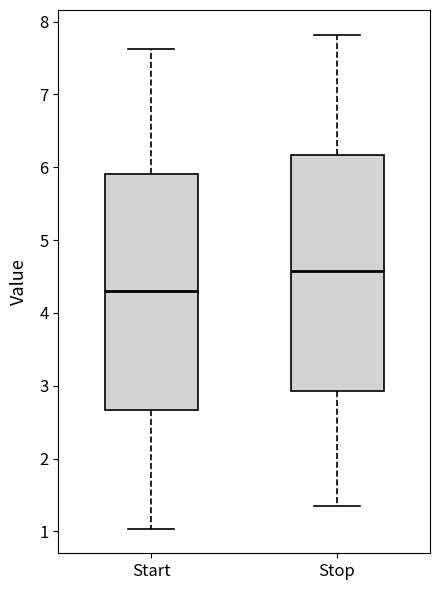

Where does the upper whisker of the box for Stop end on the y-axis? The values are not printed on the chart, so give them approximately, as read against the axis.

7.8